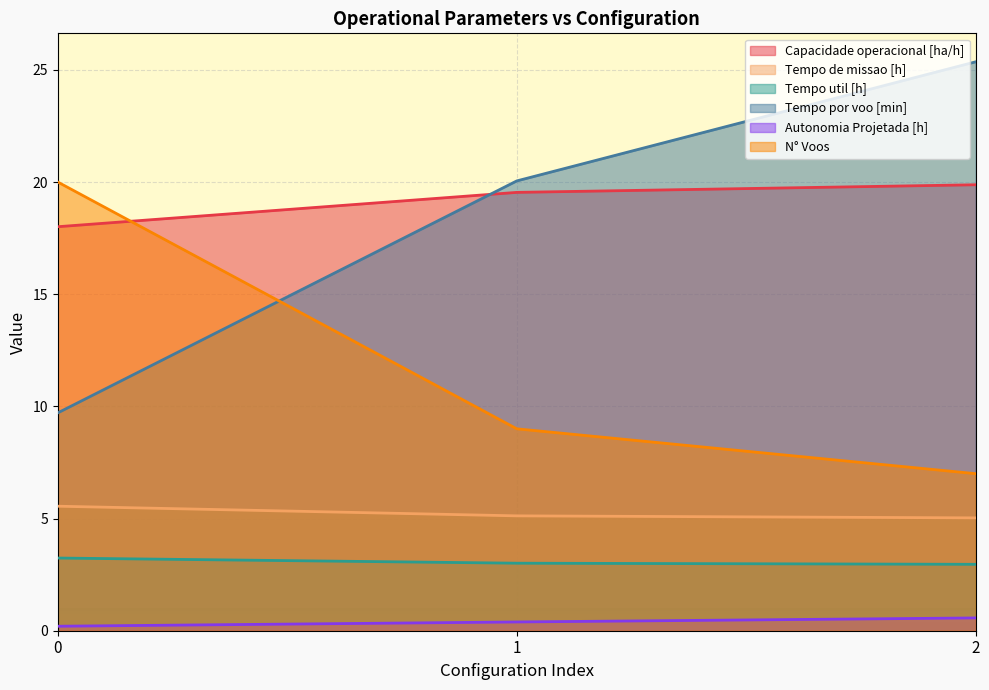

What is the value of the Tempo de missao [h] point at the 2nd from the left?

5.1